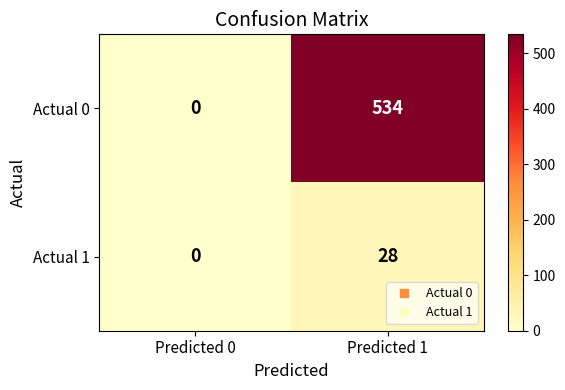

What is the difference between the Actual 1 values at Predicted 1 and Predicted 0?

28